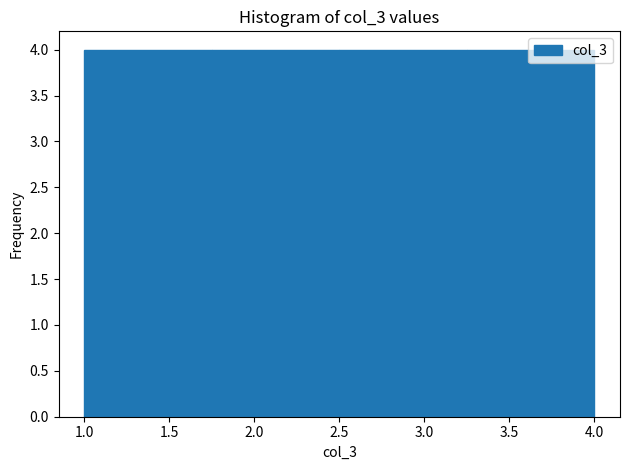

Reading left to right, transcribe this chart: for each bar, give the range it covers on the x-axis and its height. The values are not printed on the chart, so give them approximately, as read against the axis.

1.00 to 1.75: 4
1.75 to 2.50: 4
2.50 to 3.25: 4
3.25 to 4.00: 4